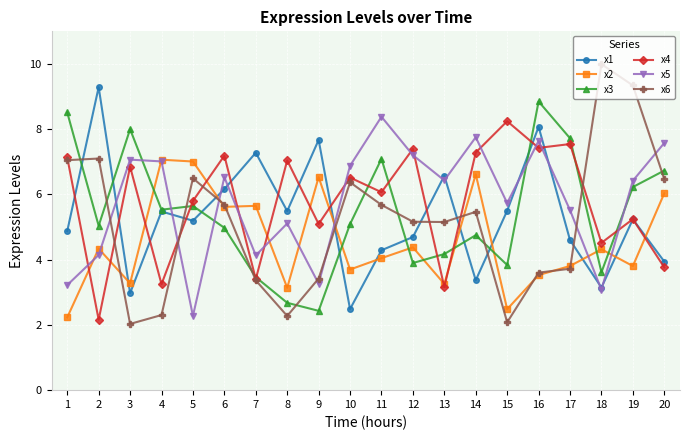

In x5, how many points are higher than both neighbors (excluding endpoints)?

6